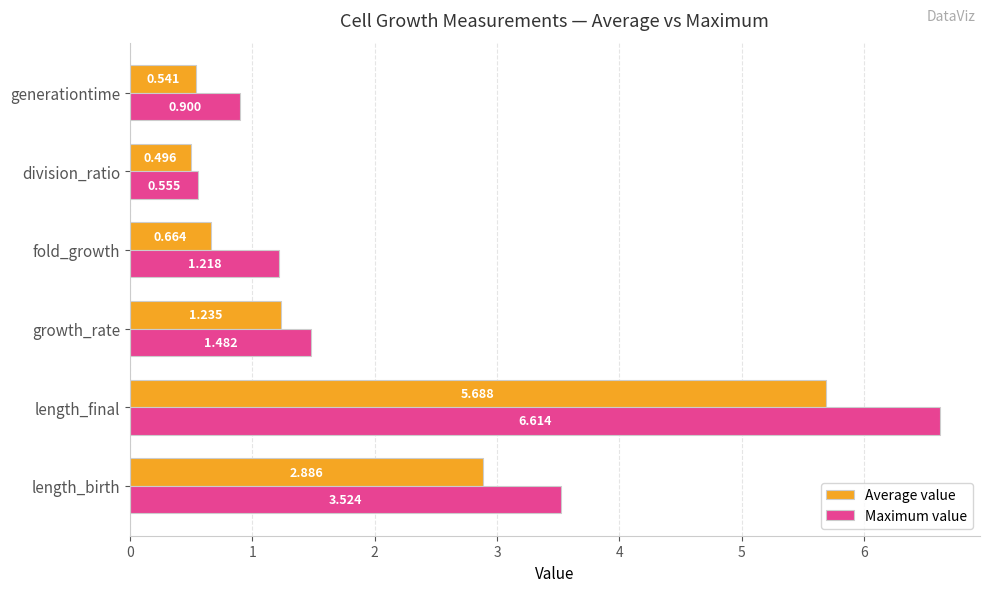

Which series has the largest range (max minus min)?

Maximum value